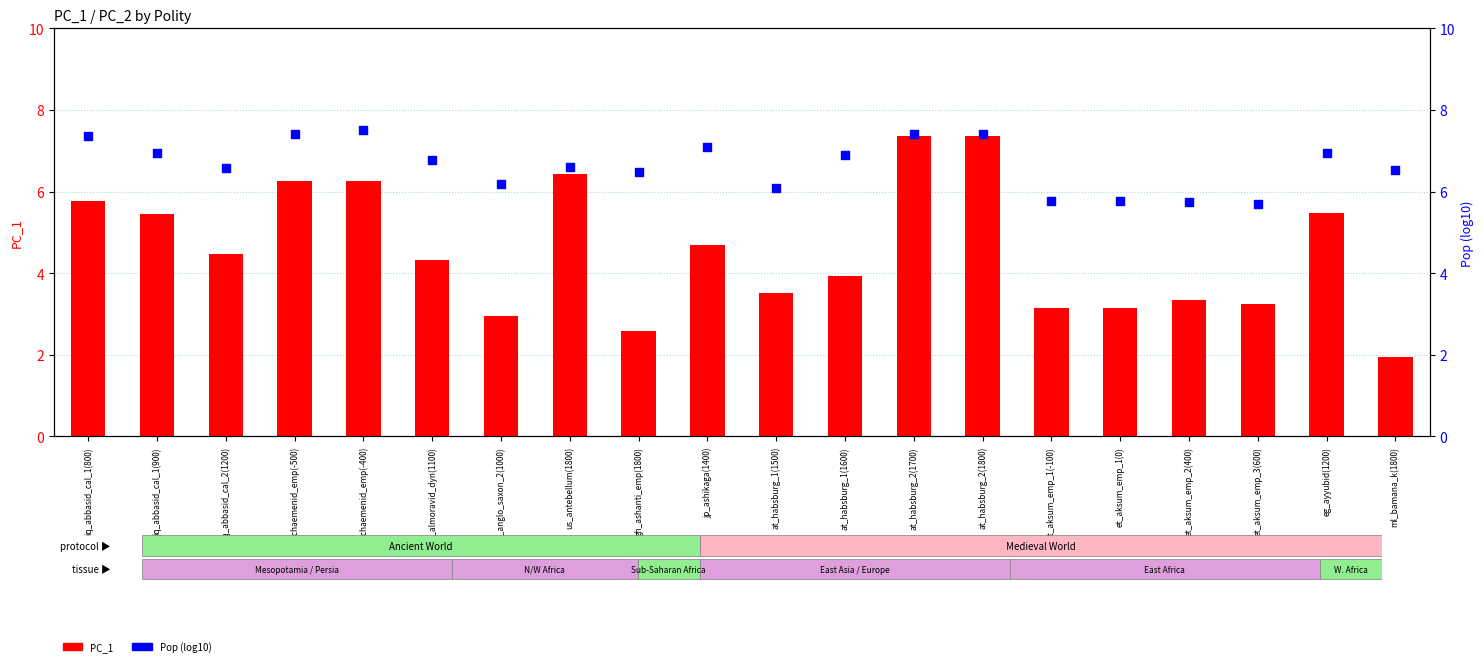

At which category is the sum across all series the highest?

at_habsburg_2(1700)